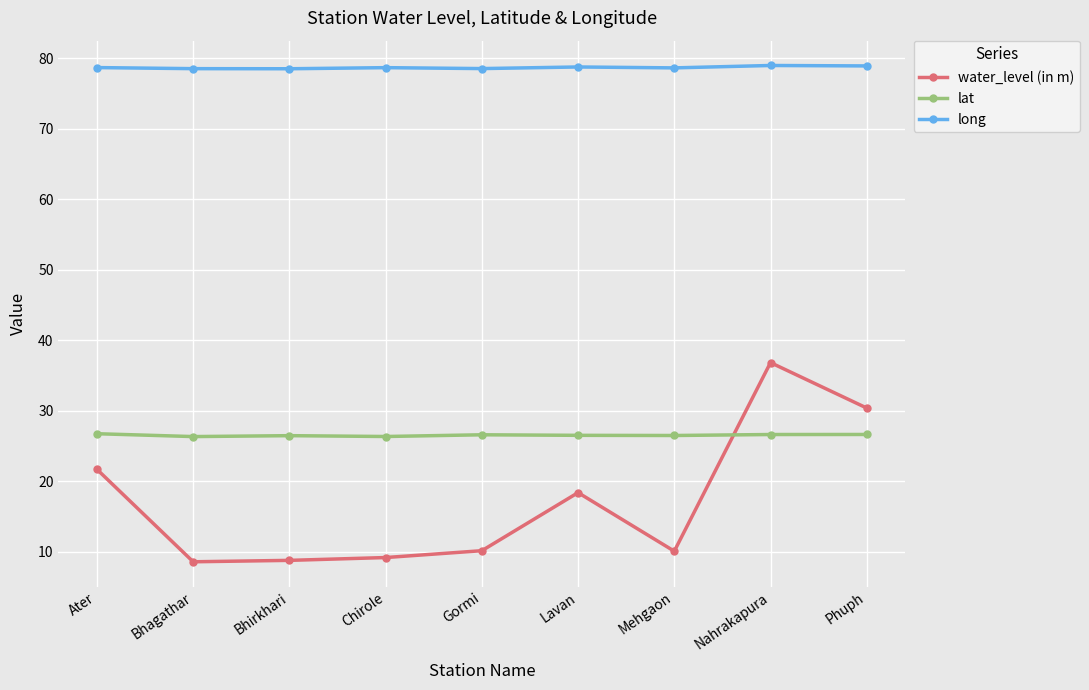

True or false: water_level (in m) has a value of 39.6 at Phuph.

False